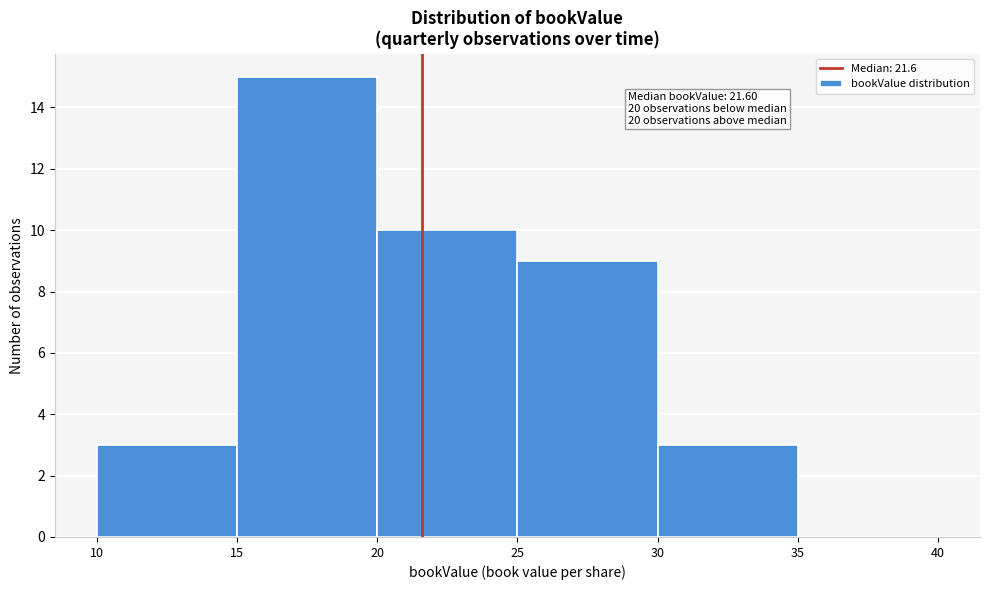

Which range on the x-axis has the tallest bar?

15 to 20